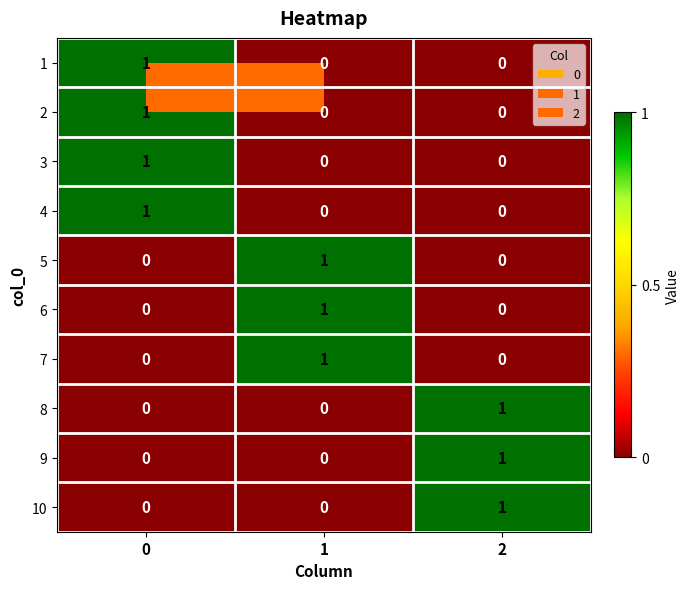

How many 7 values are between 0 and 1?

3